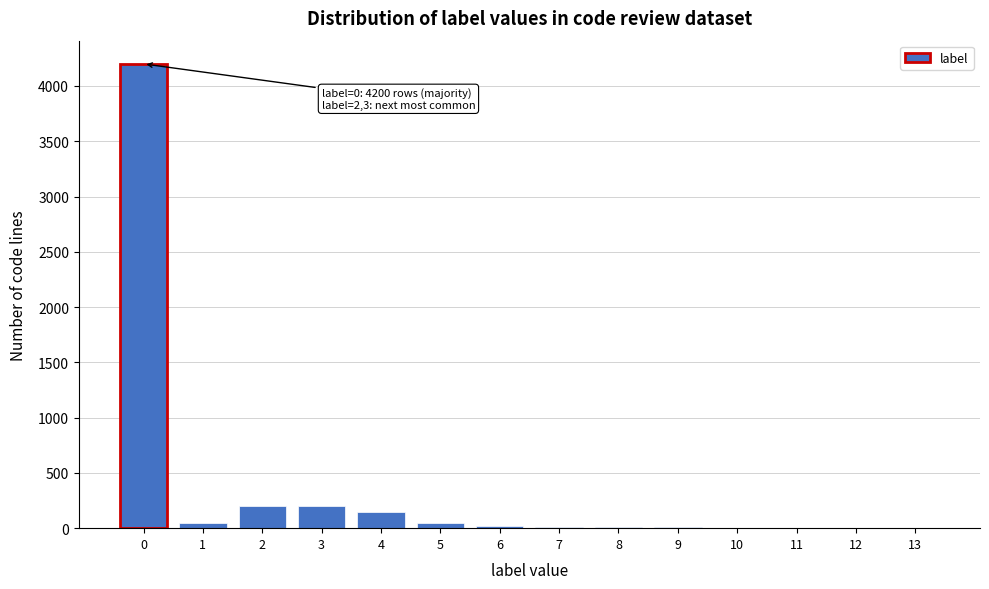

What is the sum of all values?

4918